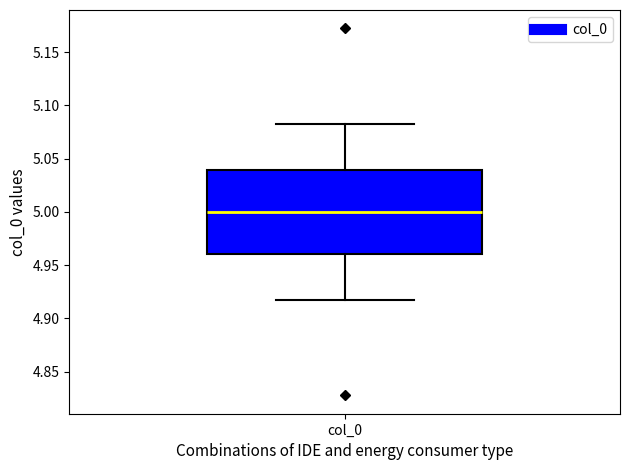

Transcribe this box plot: give where the median line is, the range the box spans, and where the two whiskers end, as read against the y-axis. The values are not printed on the chart, so give them approximately, as read against the axis.

median 5.000, box 4.960 to 5.040, whiskers 4.915 to 5.085